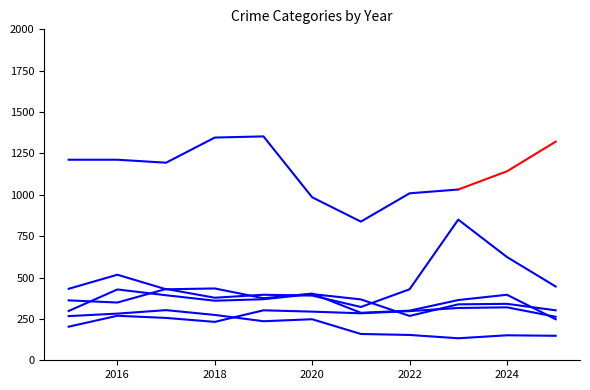

List the series in order of their peak value, lowest first.

Burglary, Aggravated Assault, Aggravated Battery, Robbery, Motor Vehicle Theft